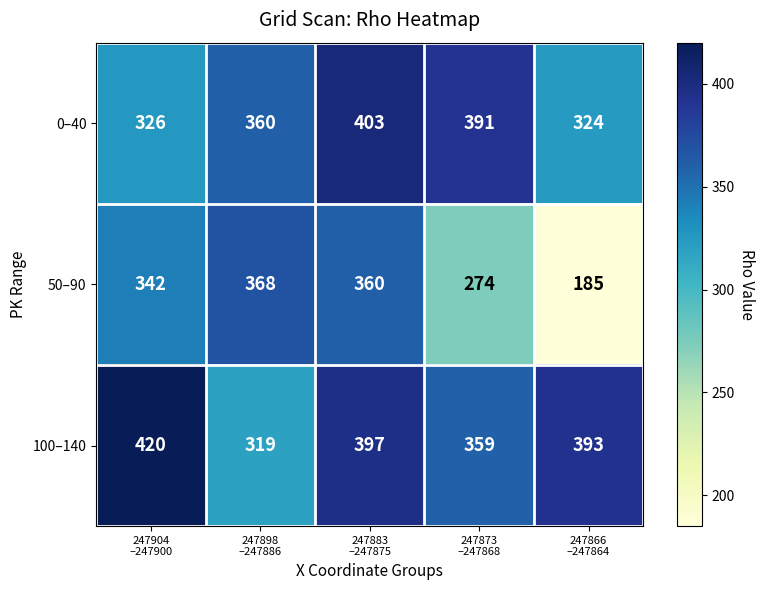

At which category is the sum across all series the highest?

247883
–247875